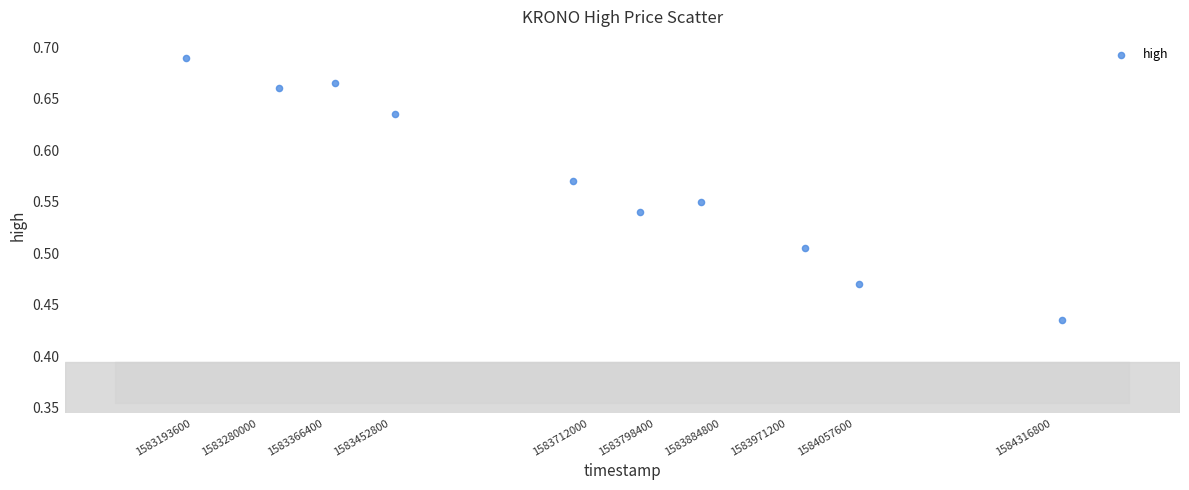

What is the average X value?

1583704568.2